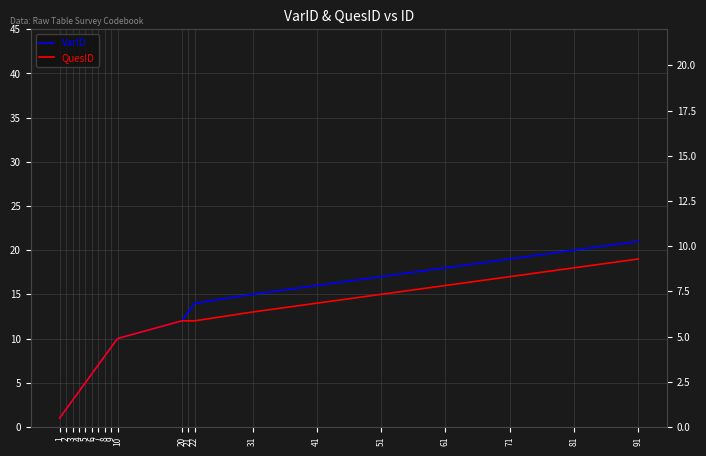

Rank the series at 71 from highest to lowest value.

VarID, QuesID